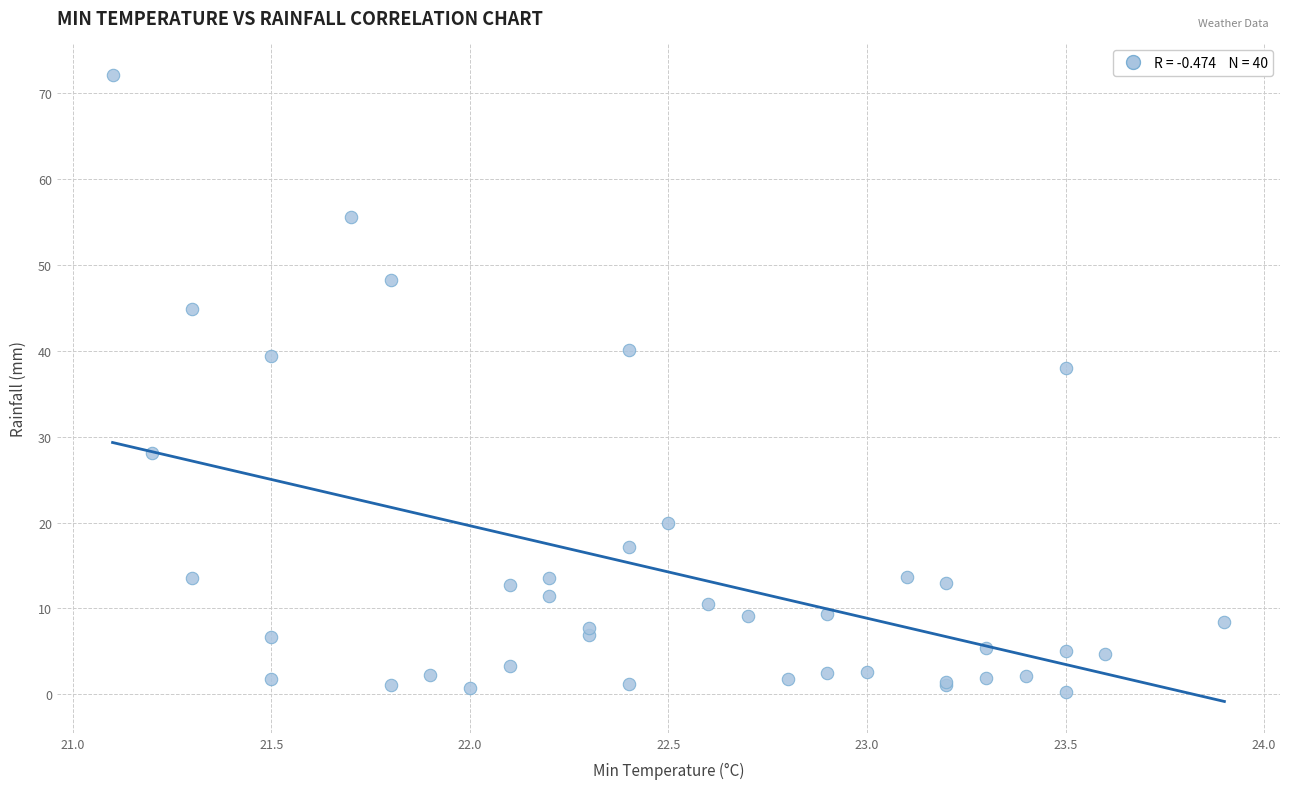

What Y value in the scatter plot is closest to 36?

38.0